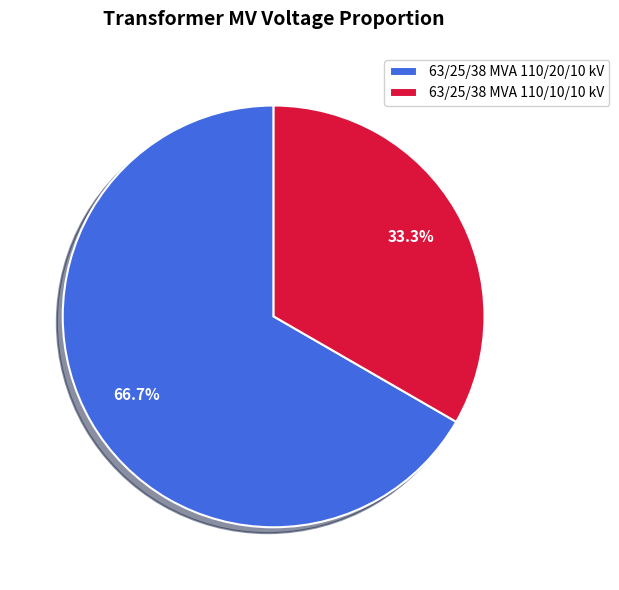

Is there any slice that represents more than half of the pie?

Yes